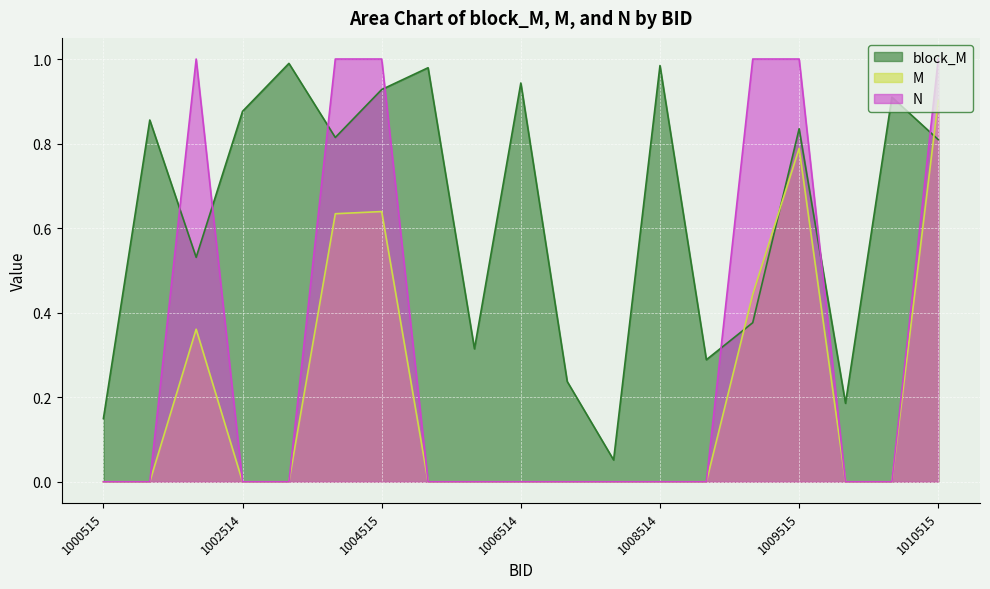

Rank the series at 1001515 from lowest to highest value.

M, block_M, N